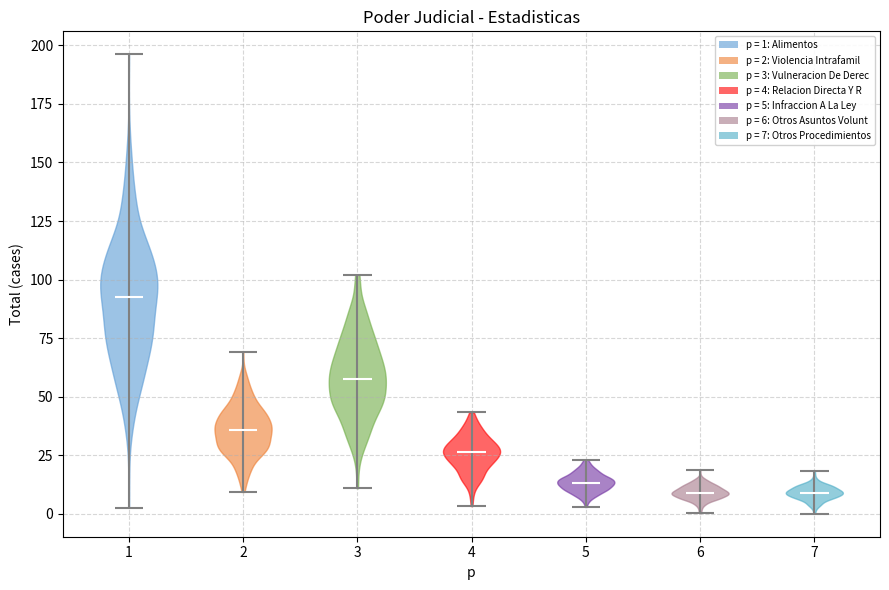

Reading left to right, read every violin against the y-axis: where its median line is, and the lowest and highest points it reaches. The values are not printed on the chart, so give them approximately, as read against the axis.

1: median line 95, lowest point 5, highest point 195
2: median line 35, lowest point 10, highest point 70
3: median line 60, lowest point 10, highest point 100
4: median line 25, lowest point 5, highest point 45
5: median line 15, lowest point 5, highest point 25
6: median line 10, lowest point 0, highest point 20
7: median line 10, lowest point 0, highest point 20